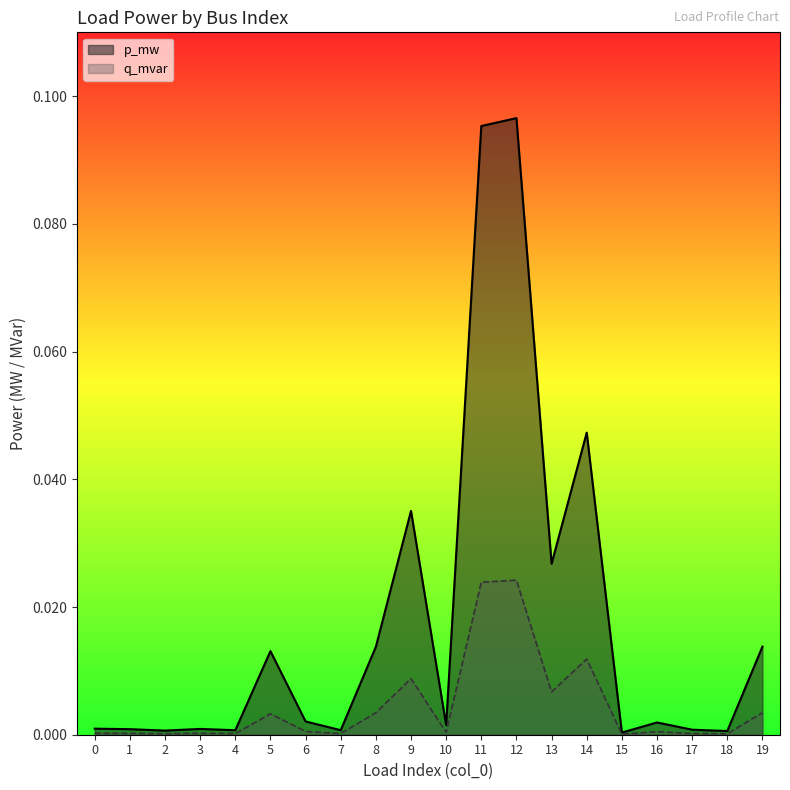

List the series in order of their peak value, highest first.

p_mw, q_mvar